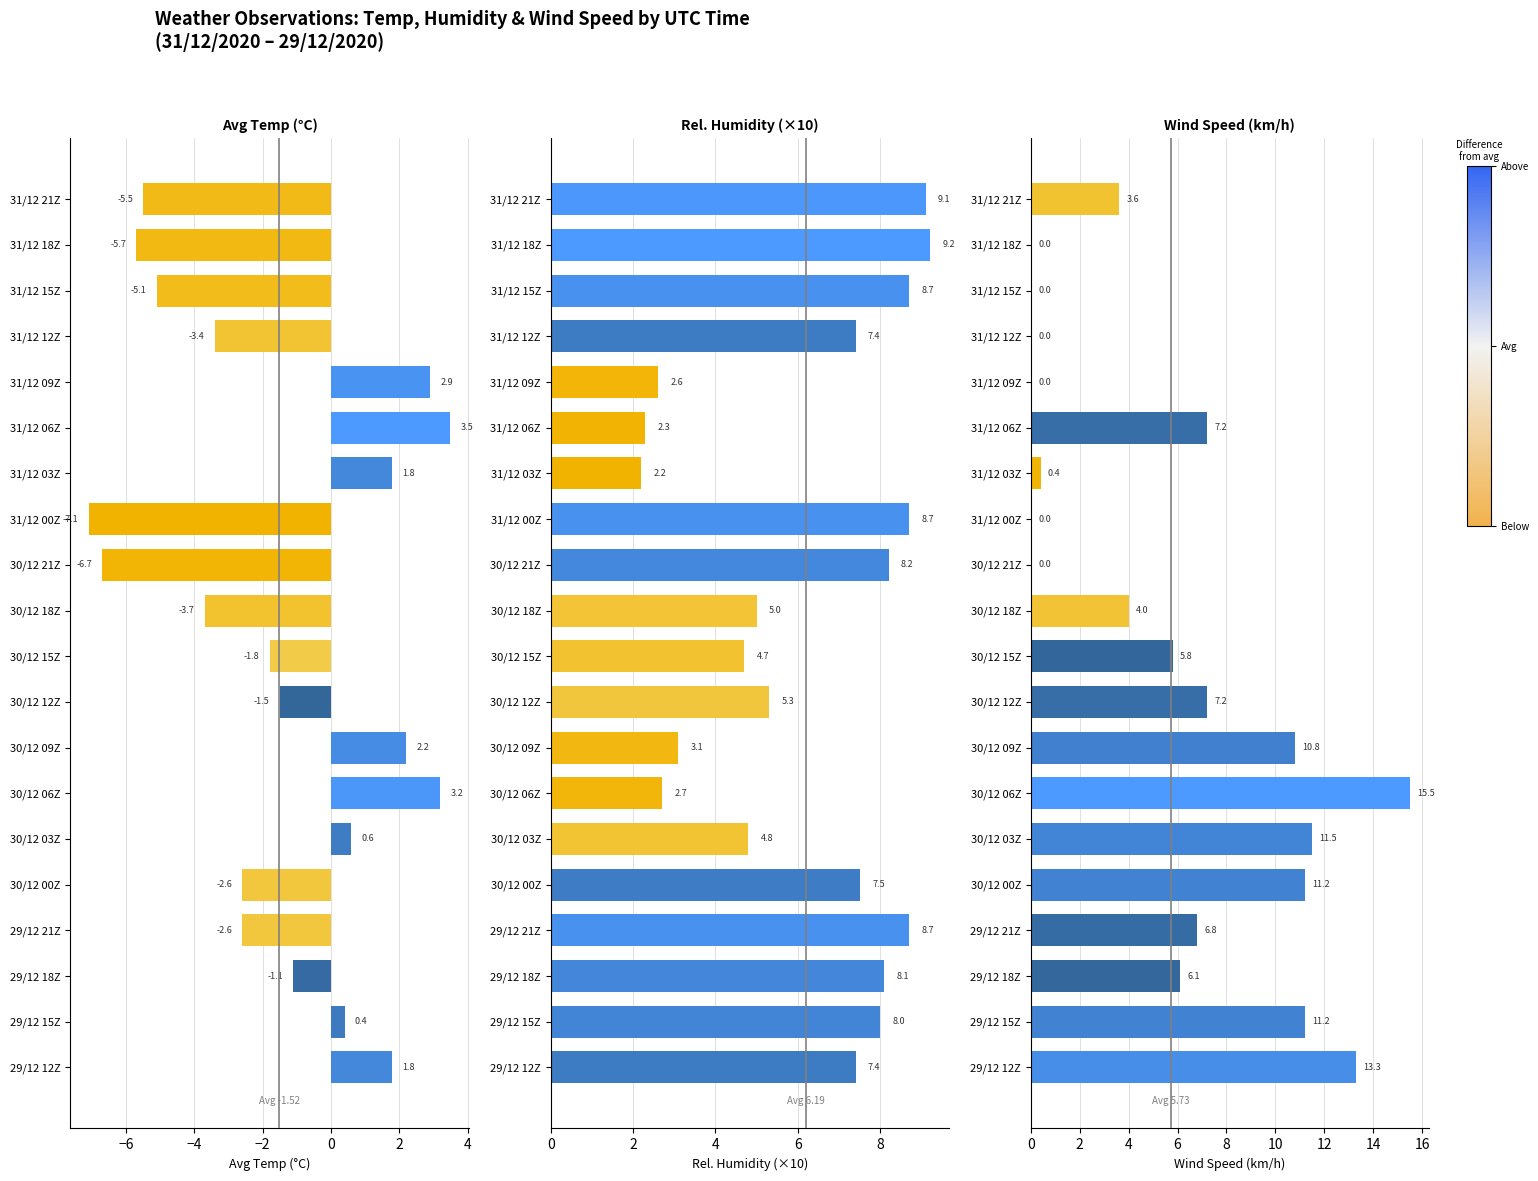

How many data points in Avg Temp (°C) are less than -1?

12